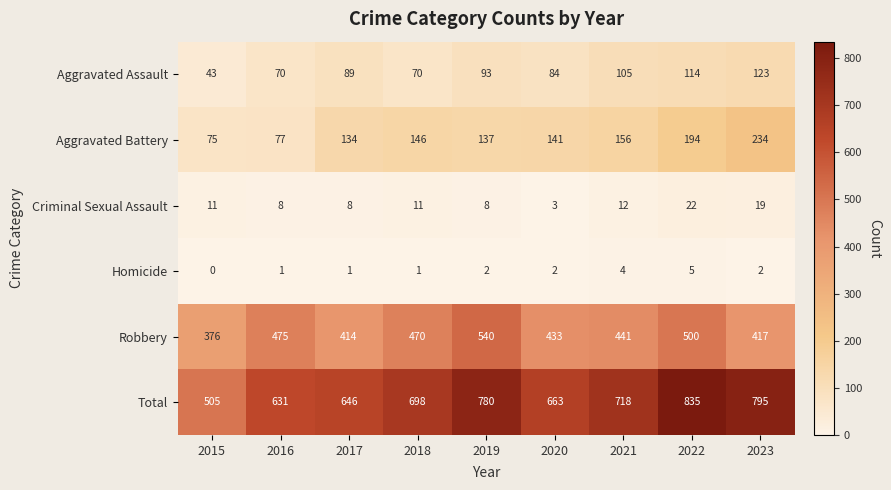

The Robbery series shows 417 at 2023. True or false?

True